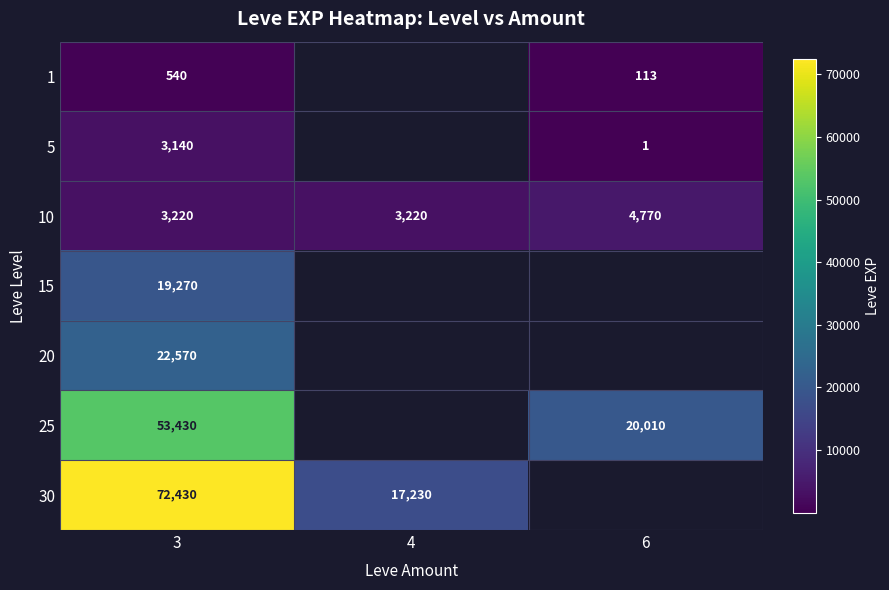

At which category is the sum across all series the highest?

3